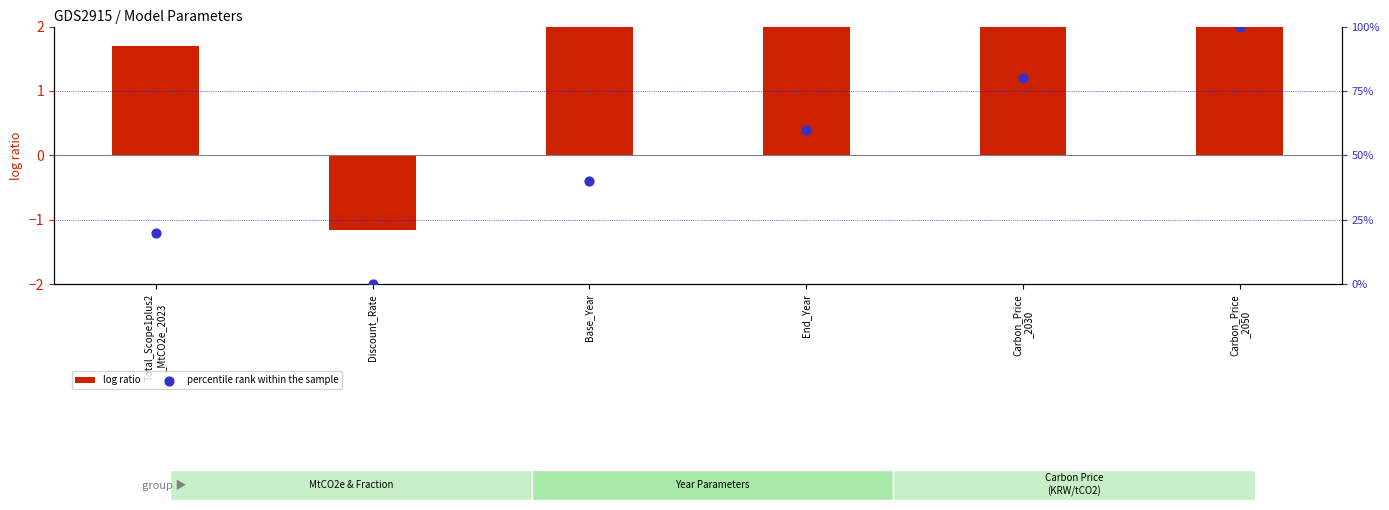

Which series has the largest total across all categories?

percentile rank within the sample